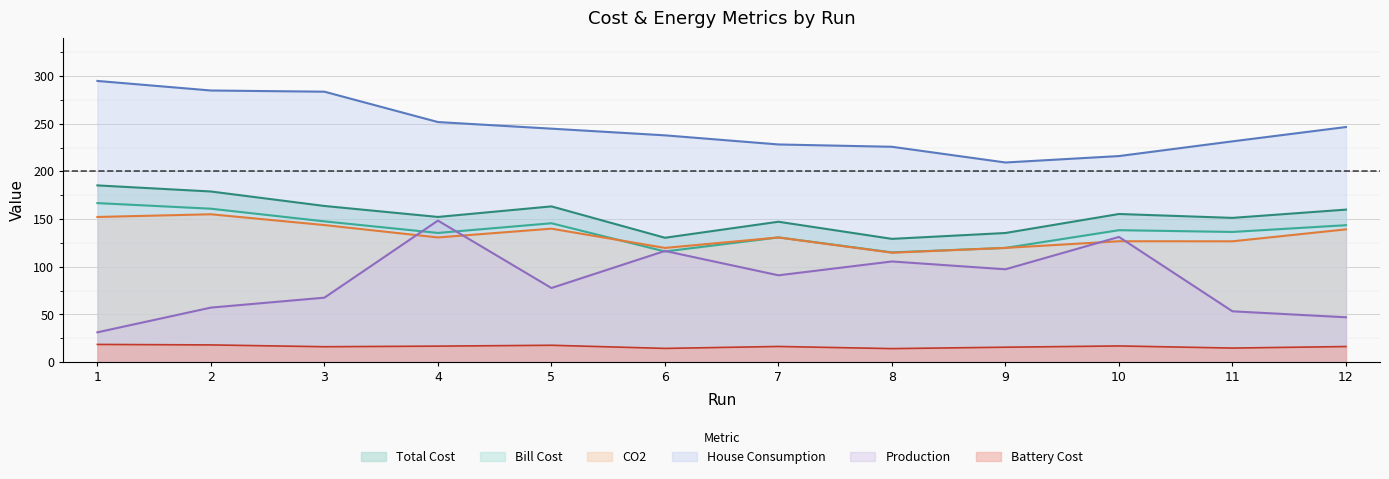

Read the Battery Cost value at 2.

18.0